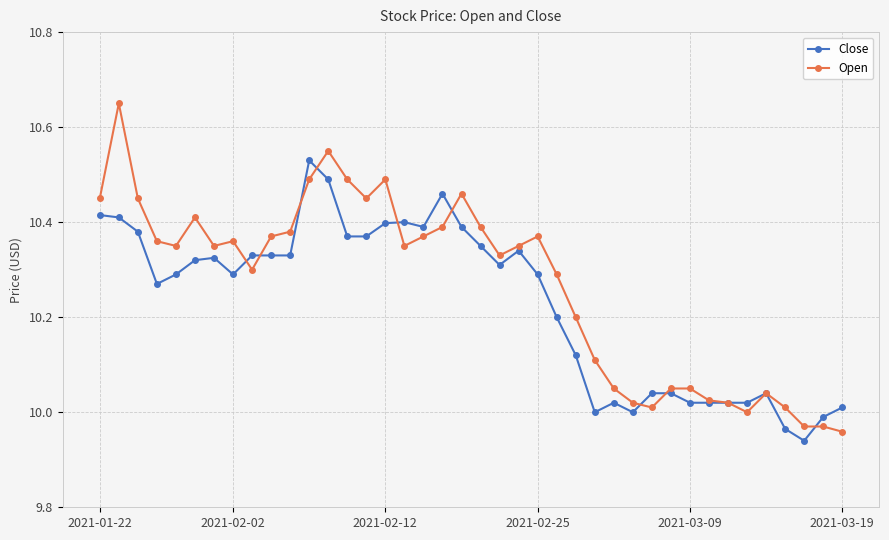

Which series has the largest range (max minus min)?

Open